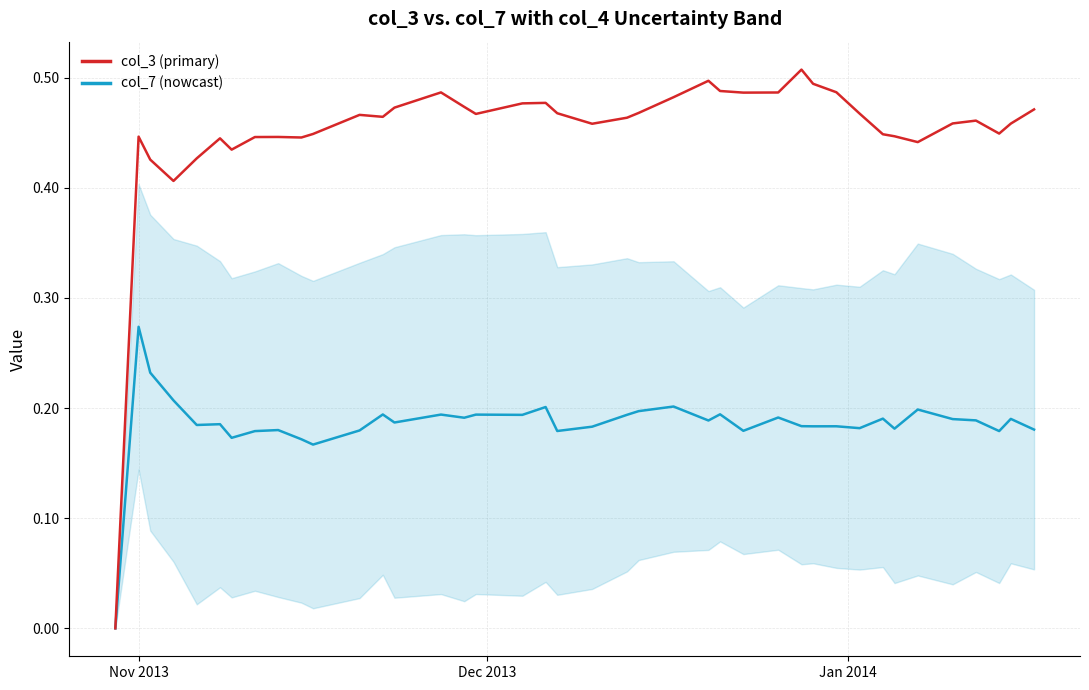

Which series has the largest total across all categories?

col_3 (primary)